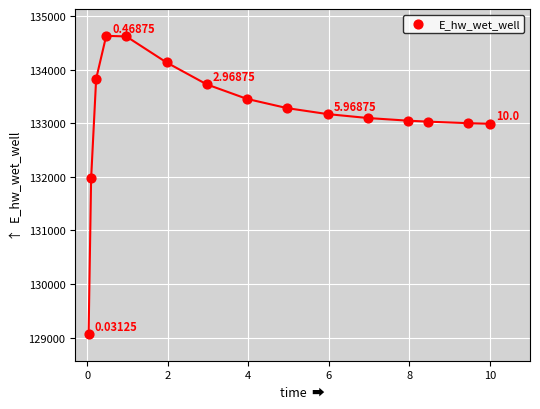

What is the range of X values (max minus min)?

10.0